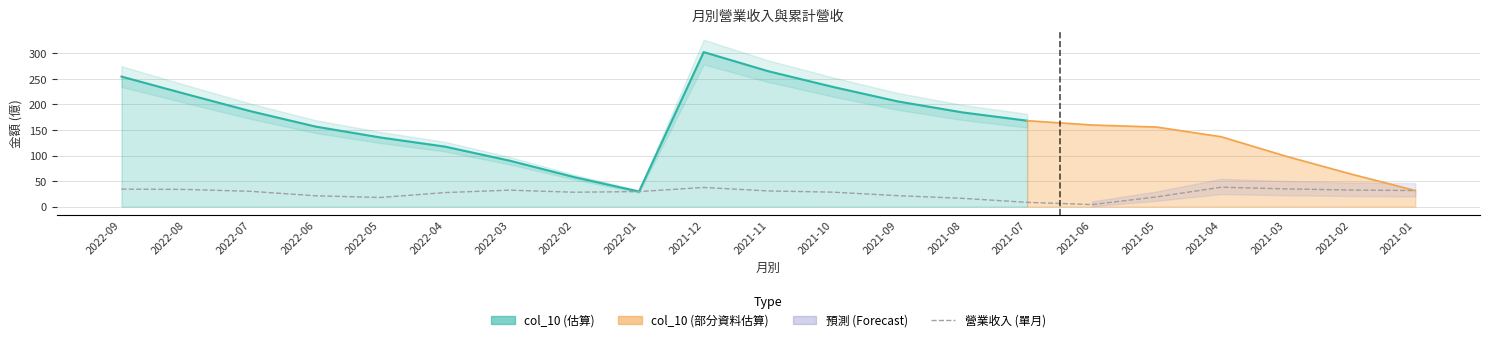

At which category does the data reach its first local peak?

2022-03